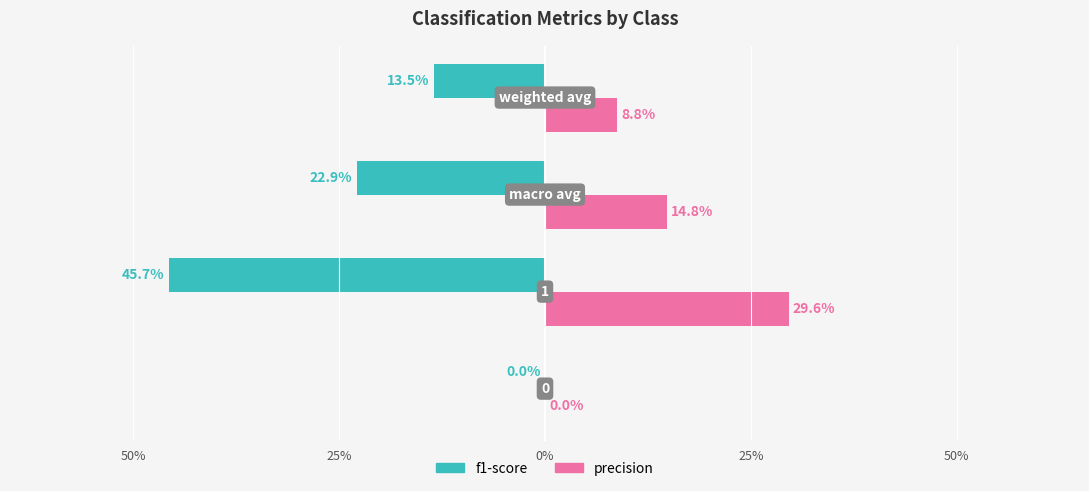

What is the average value of the precision series?

0.1